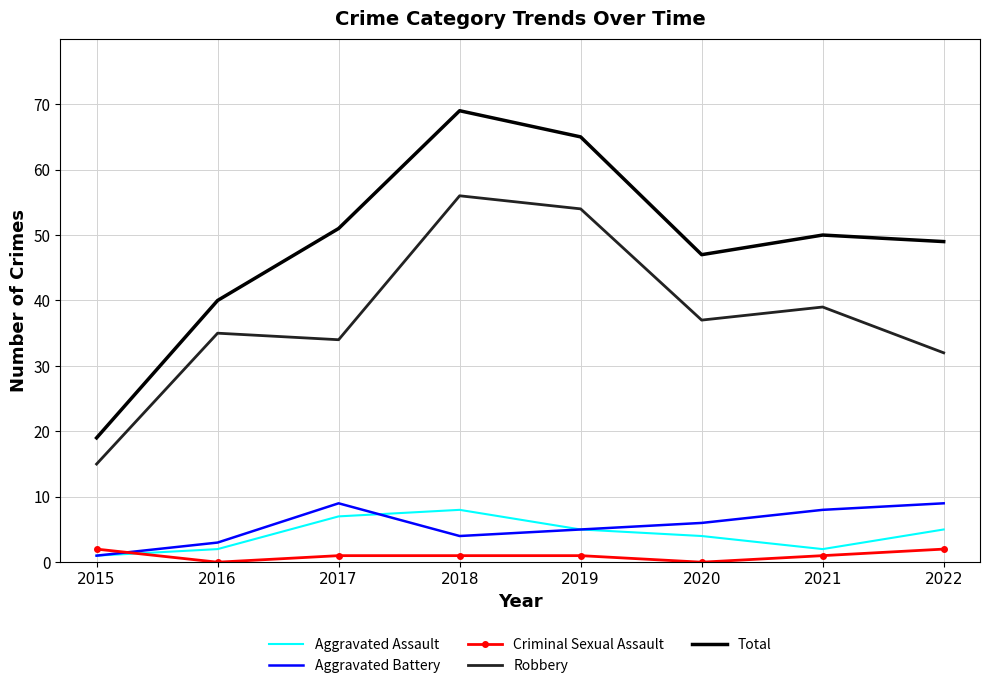

Where is the first local maximum for Robbery?

2016